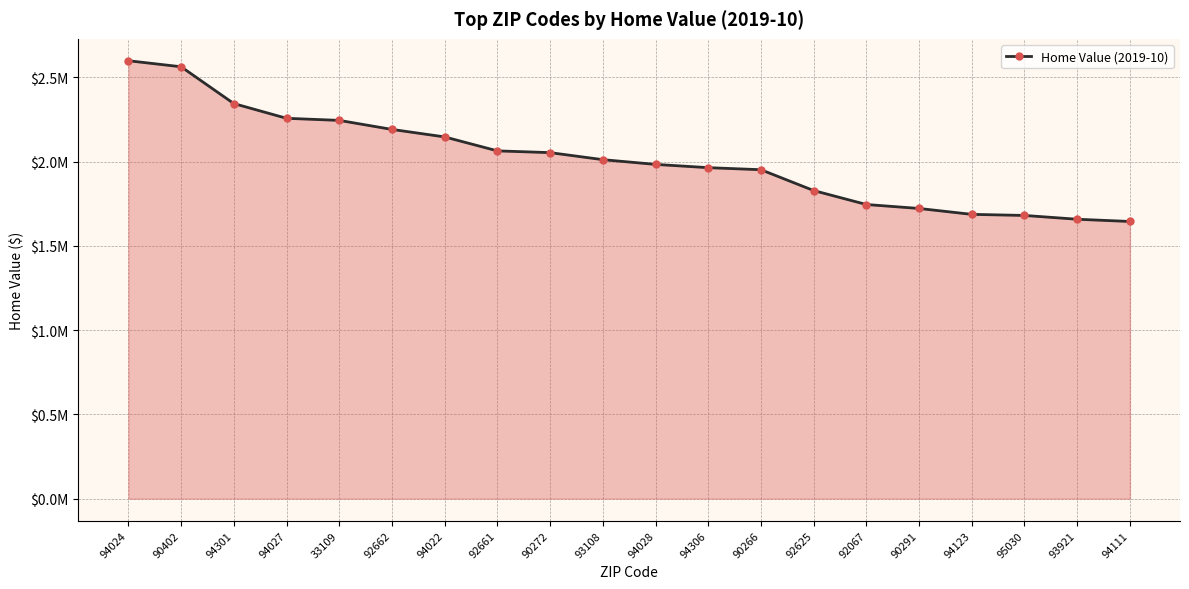

Is this an area chart (filled region under the line)?

Yes